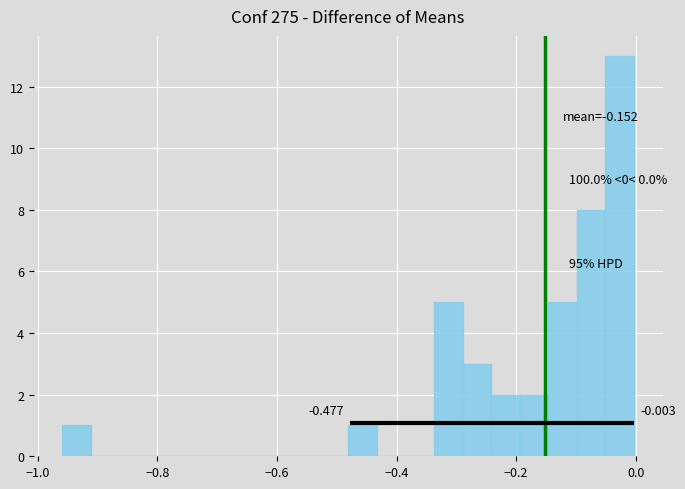

Around what value on the x-axis is the tallest bar? Give the approximate position of its centre, as read against the axis.

-0.02